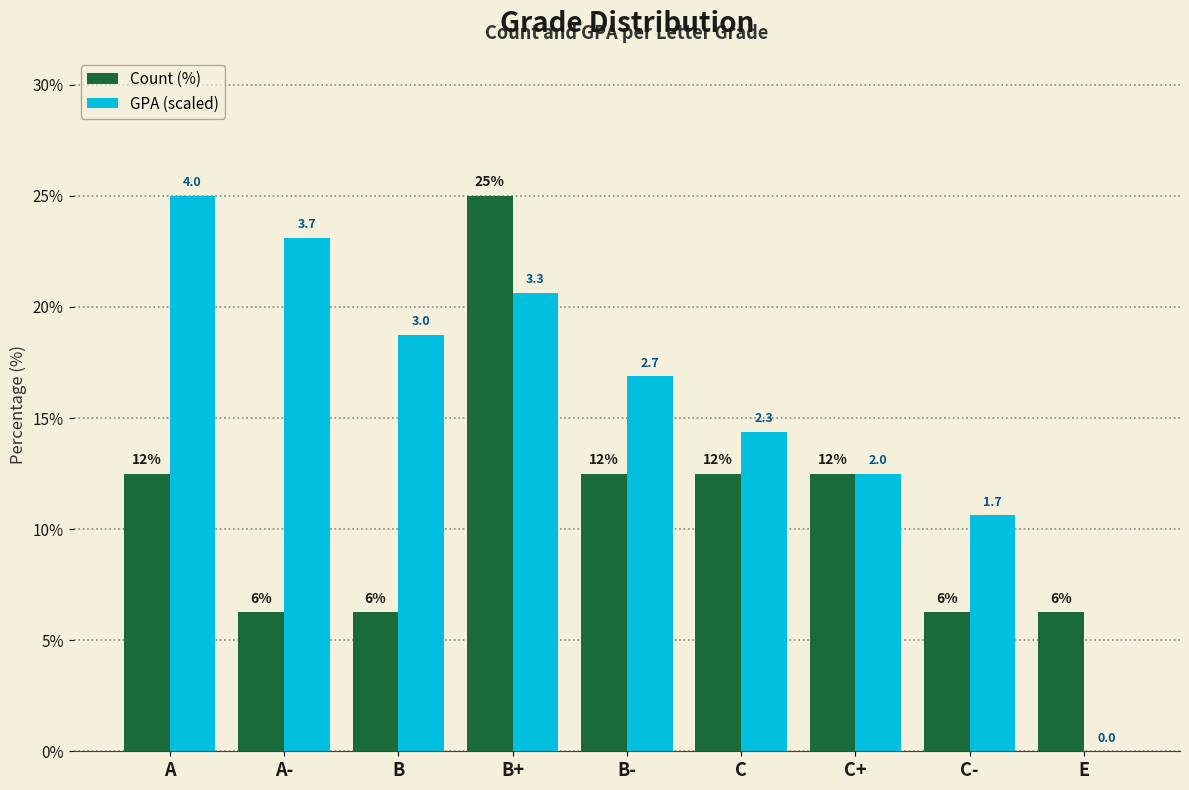

How many groups of bars are there?

9